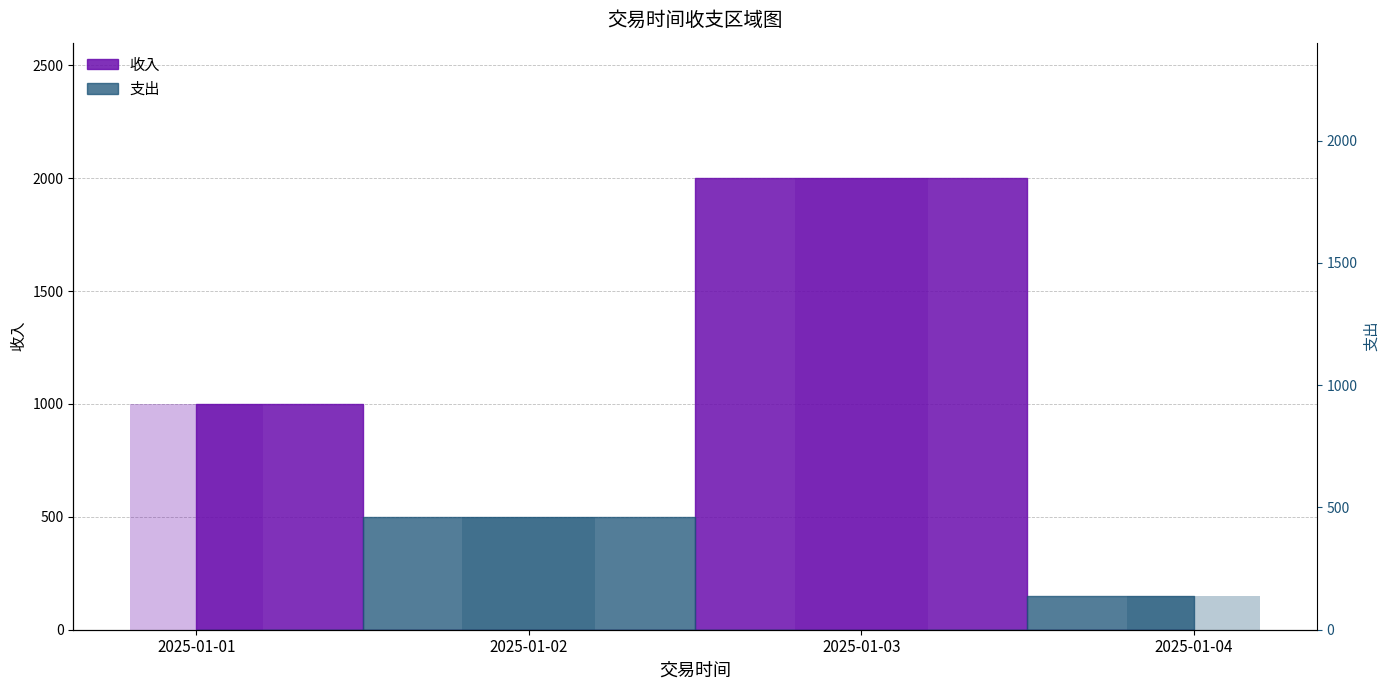

At 2025-01-03, list the series in order from smallest to largest.

支出, 收入